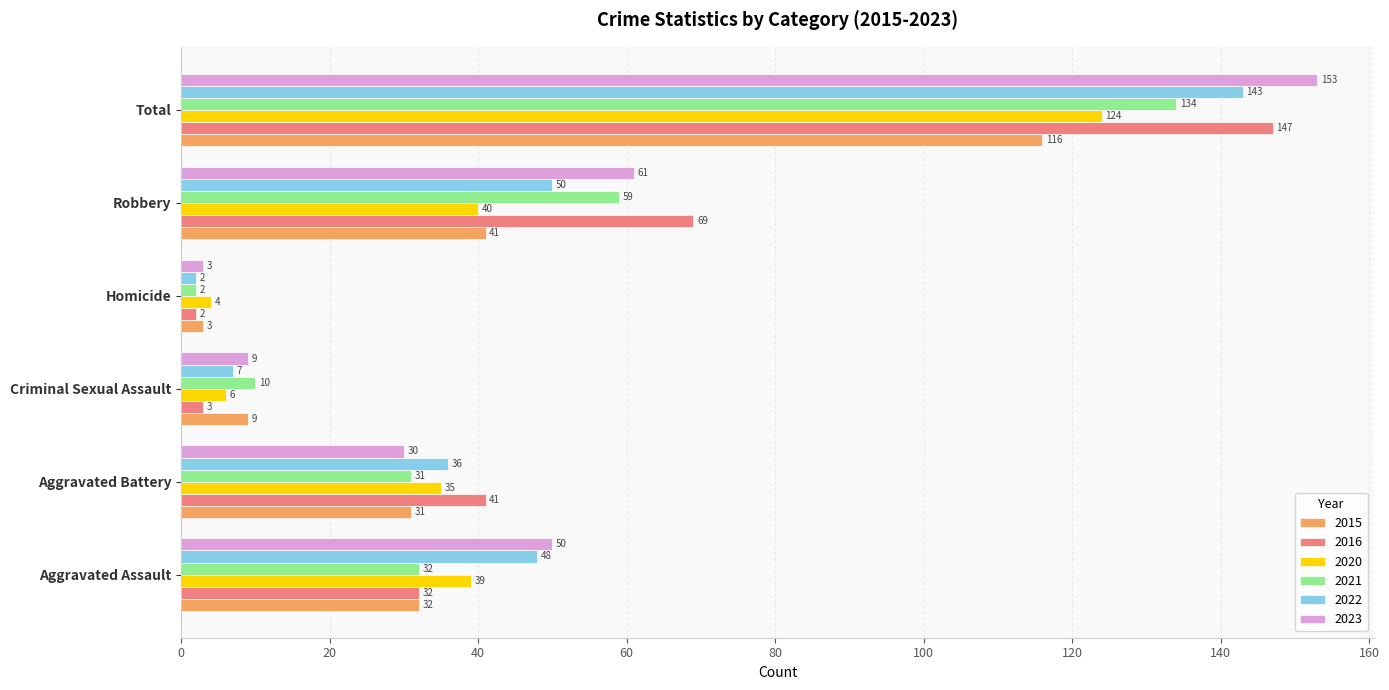

Which series has the largest range (max minus min)?

2023